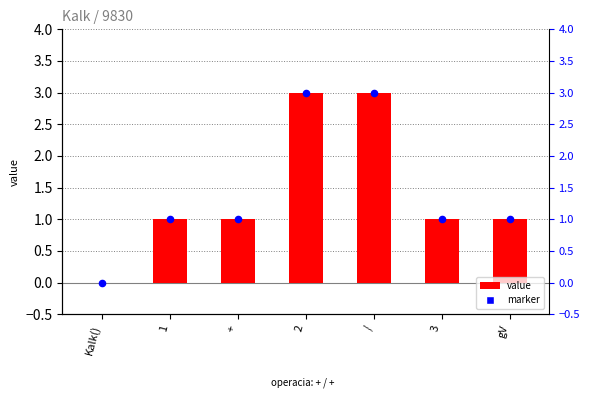

What is the total value across all series at 3?

2